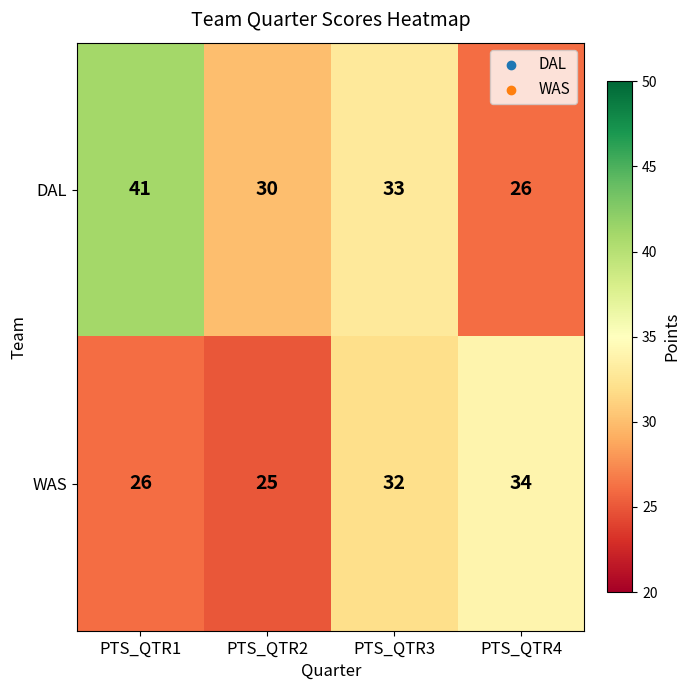

Which series has the largest range (max minus min)?

DAL